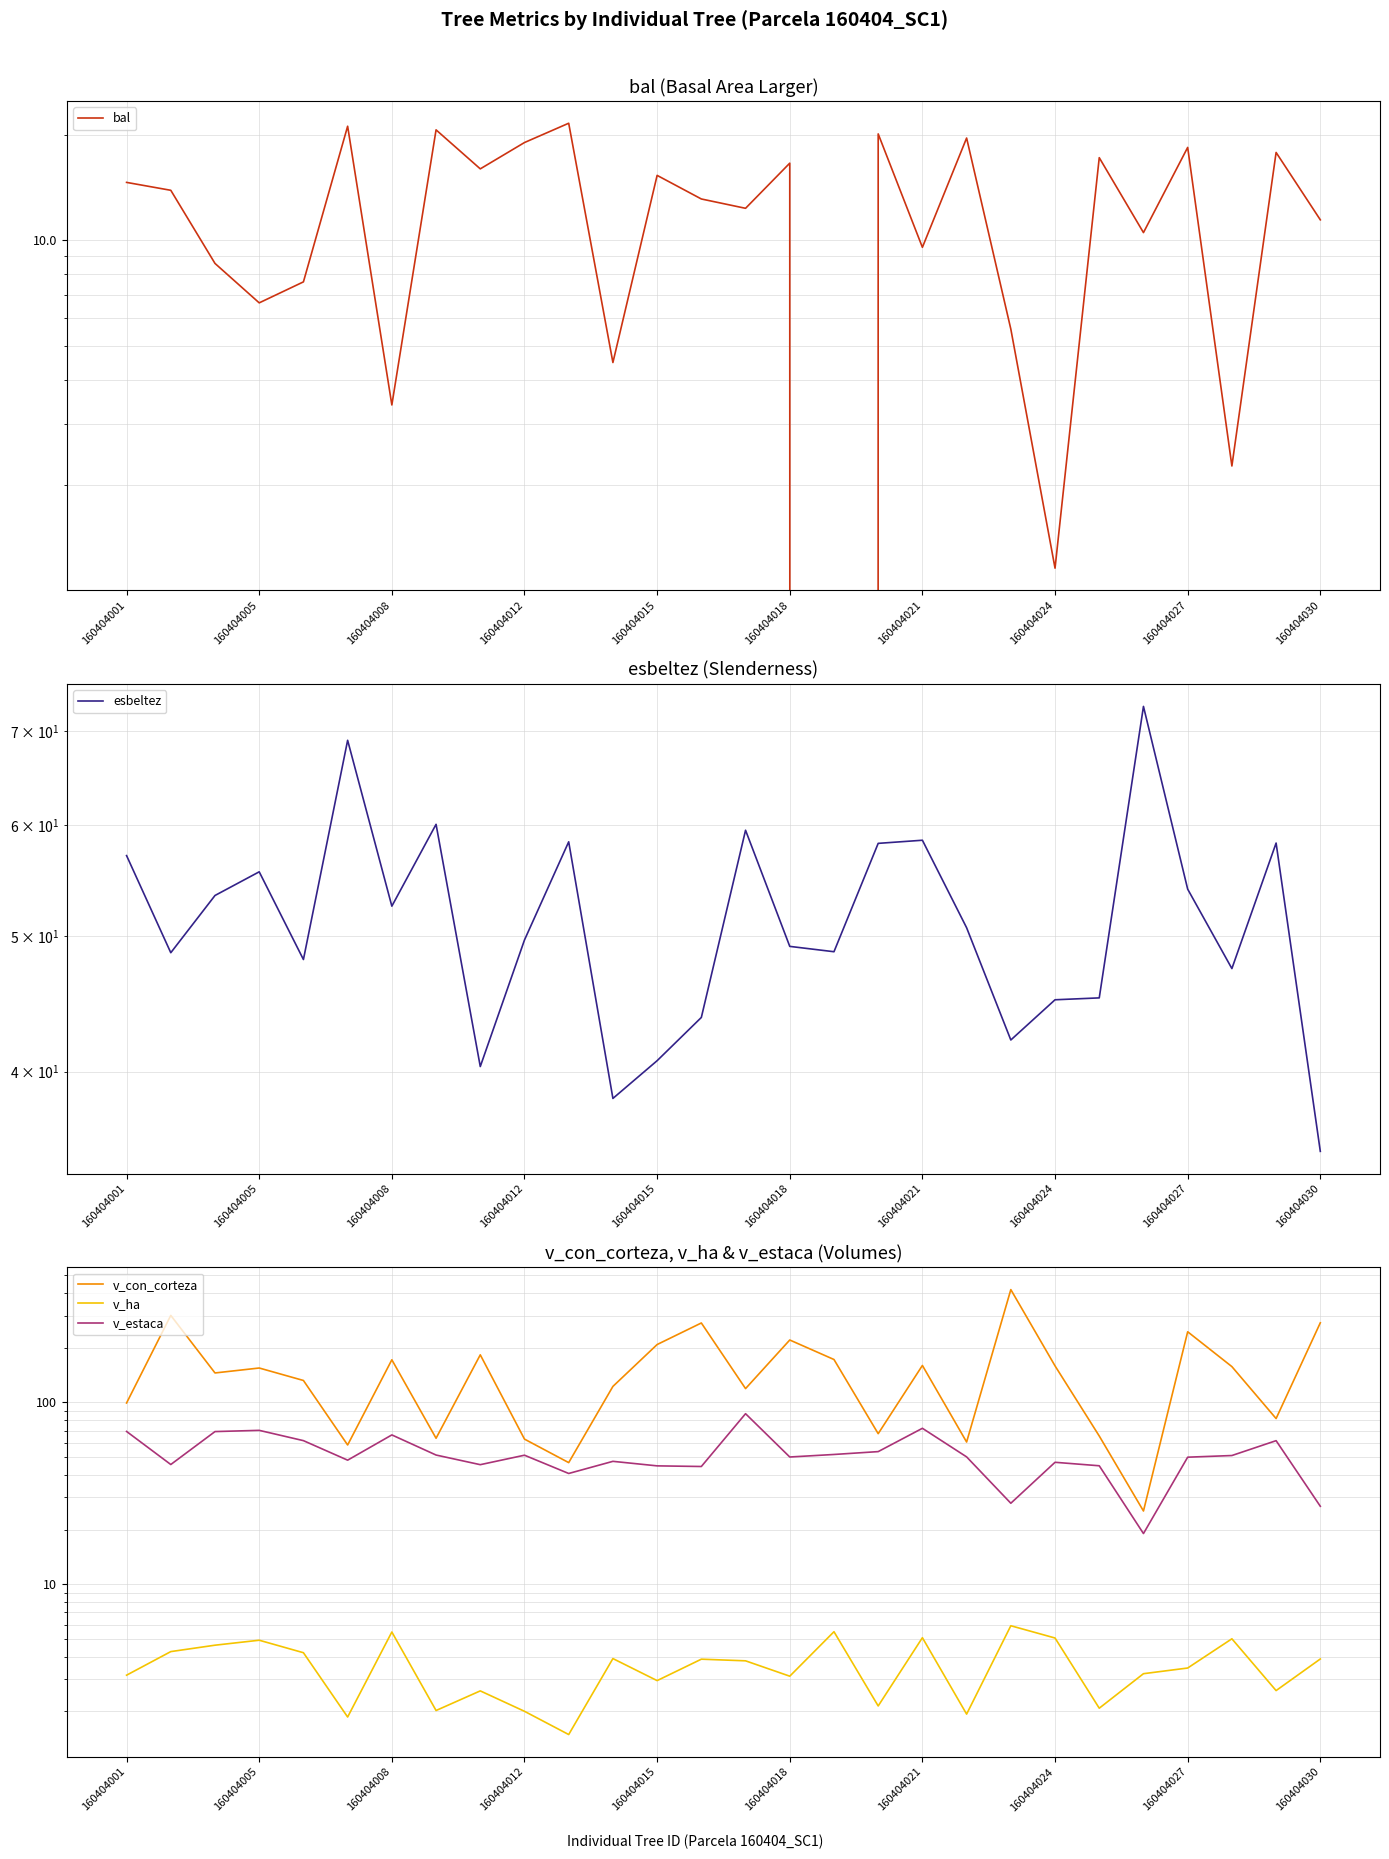

At which category is the sum across all series the highest?

20